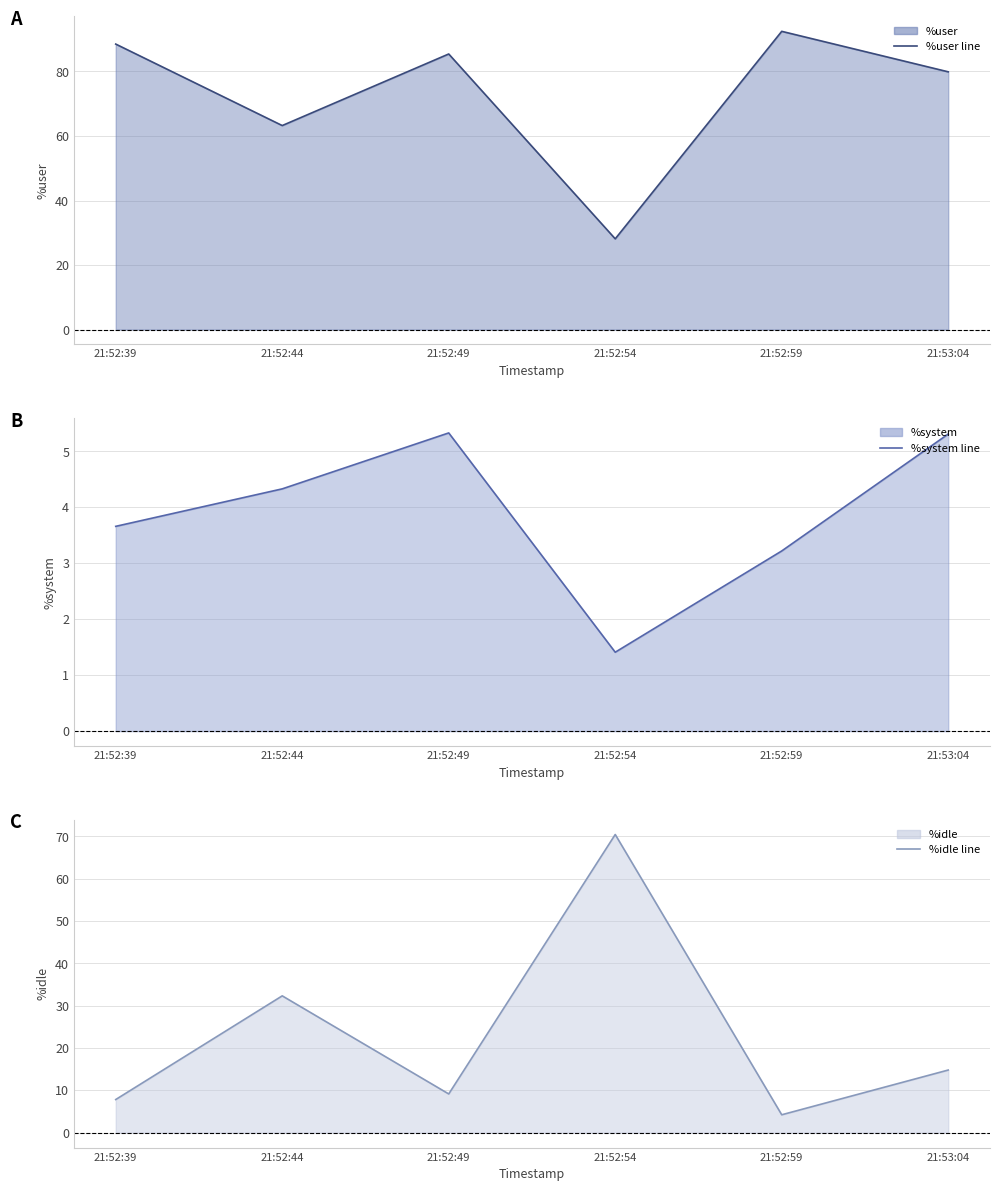

Reading right to left, transcribe all the data shown in this chart.

%user line: 21:53:04=79.9	21:52:59=92.5	21:52:54=28.1	21:52:49=85.4	21:52:44=63.2	21:52:39=88.5
%system line: 21:53:04=5.3	21:52:59=3.2	21:52:54=1.4	21:52:49=5.3	21:52:44=4.3	21:52:39=3.7
%idle line: 21:53:04=14.8	21:52:59=4.2	21:52:54=70.5	21:52:49=9.2	21:52:44=32.3	21:52:39=7.8